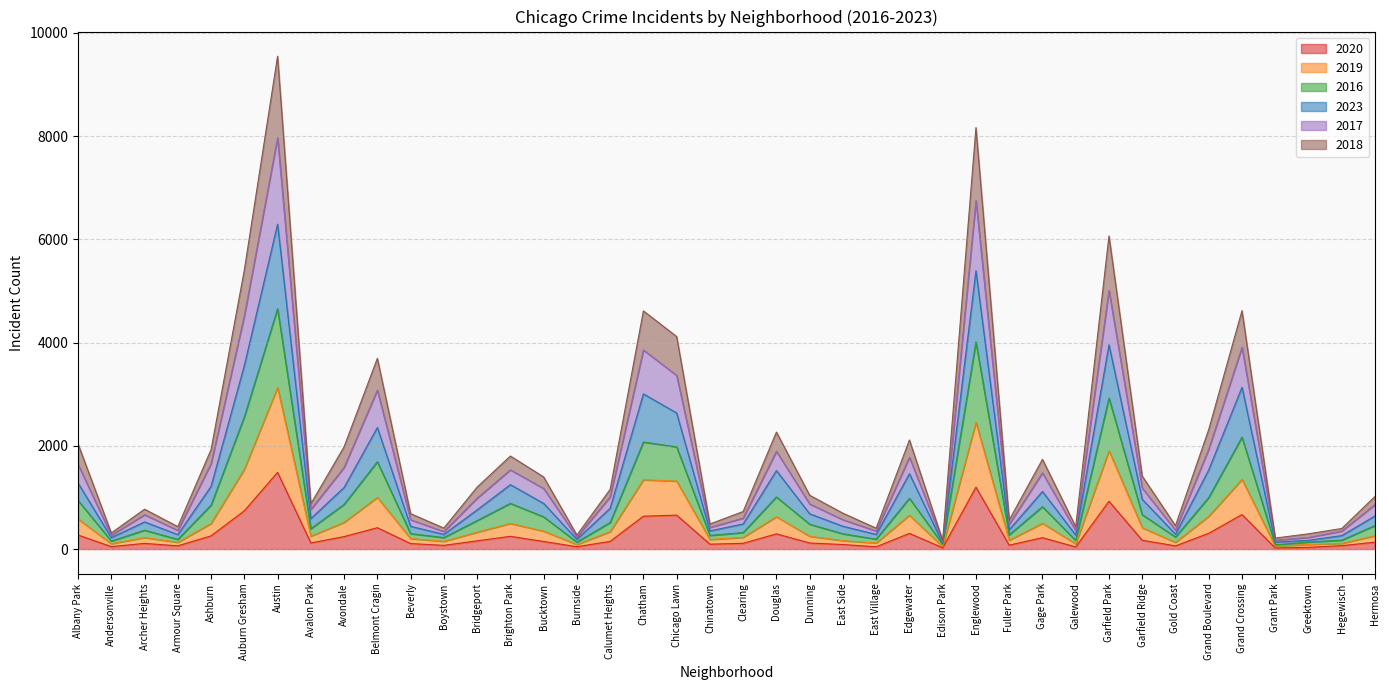

Does the chart have visible grid lines?

Yes